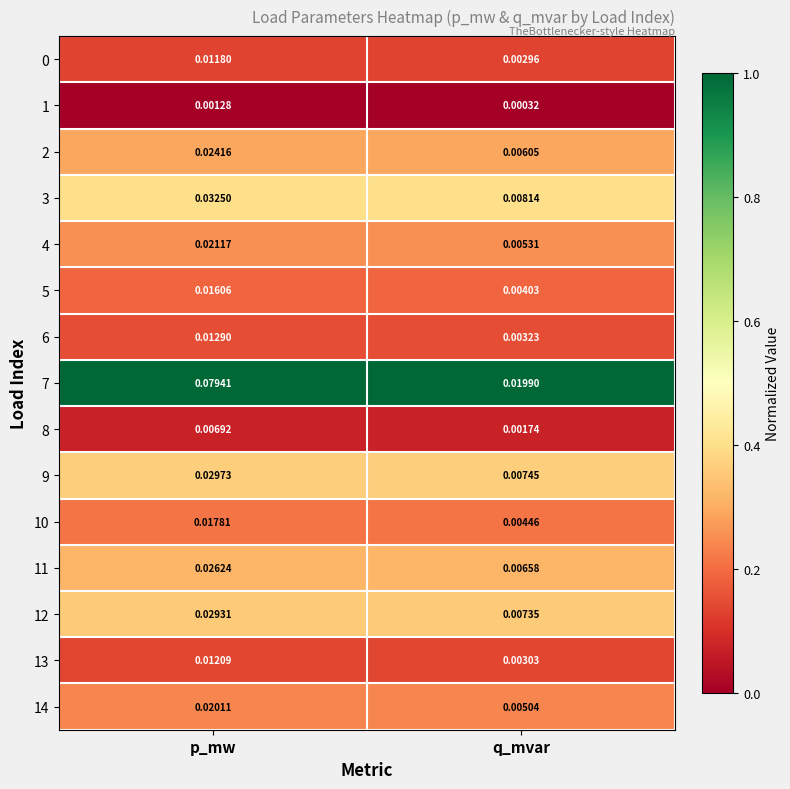

Which label corresponds to the smallest value in the chart?

q_mvar